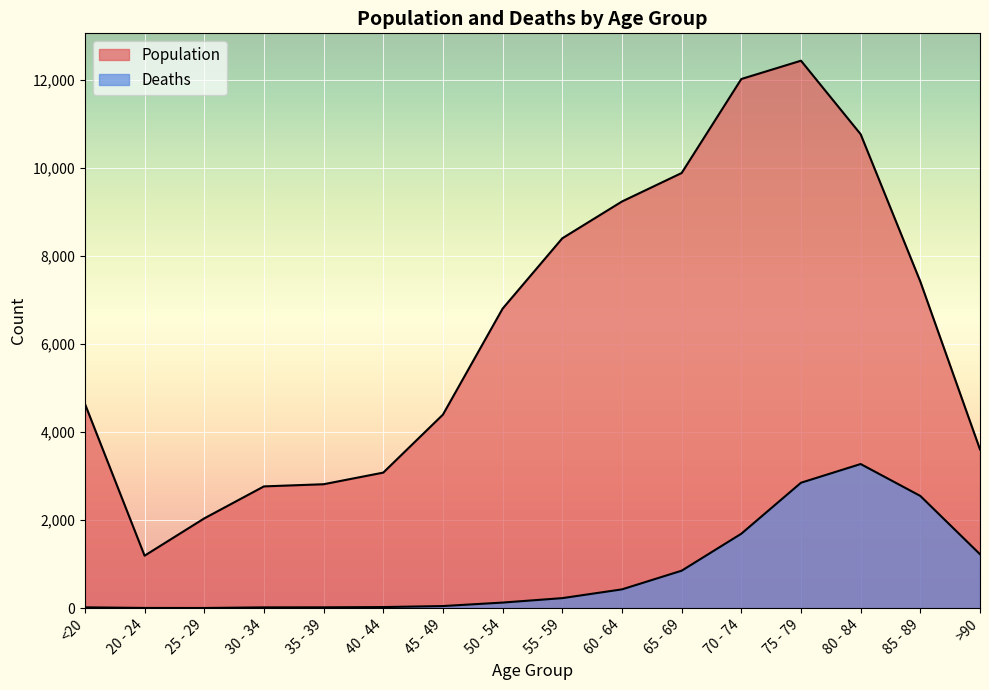

What is the sum of the Population values at 60 - 64 and 75 - 79?

21670